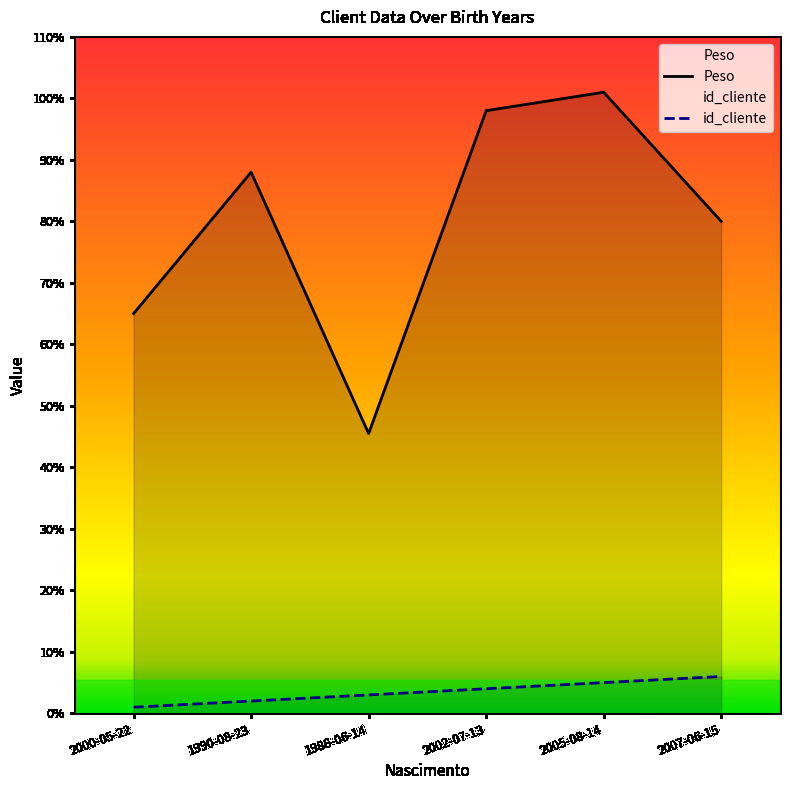

What is the minimum value for id_cliente?

1.0